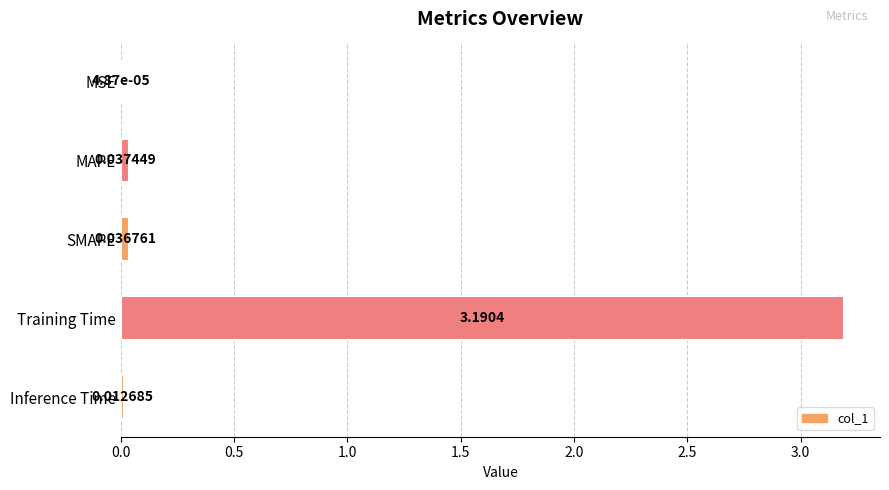

Between SMAPE and MAPE, which is larger?

MAPE